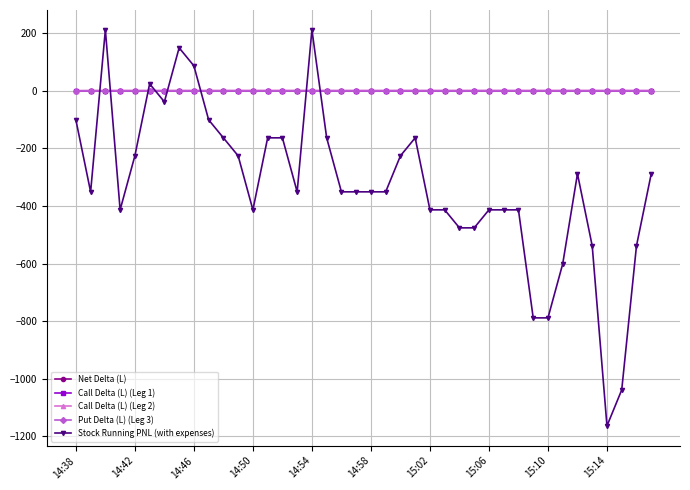

What are all the series names shown in the legend?

Net Delta (L), Call Delta (L) (Leg 1), Call Delta (L) (Leg 2), Put Delta (L) (Leg 3), Stock Running PNL (with expenses)